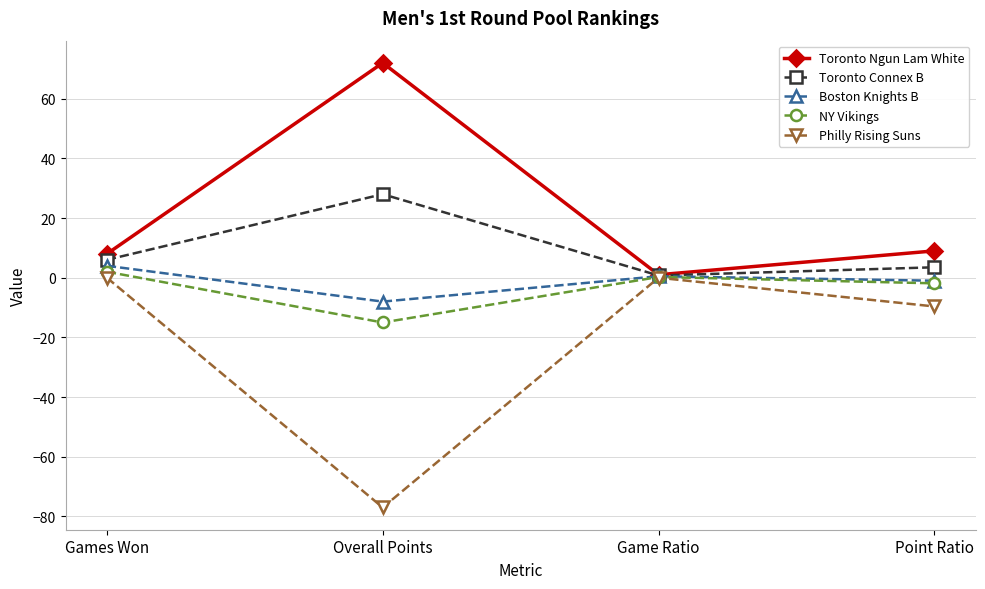

True or false: Toronto Connex B has a value of 3.5 at Point Ratio.

True